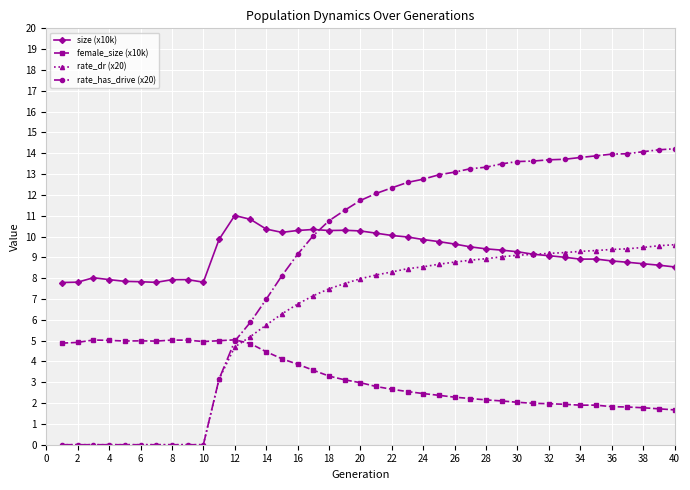

What is the value of the female_size (x10k) point at the 30th from the left?

2.0